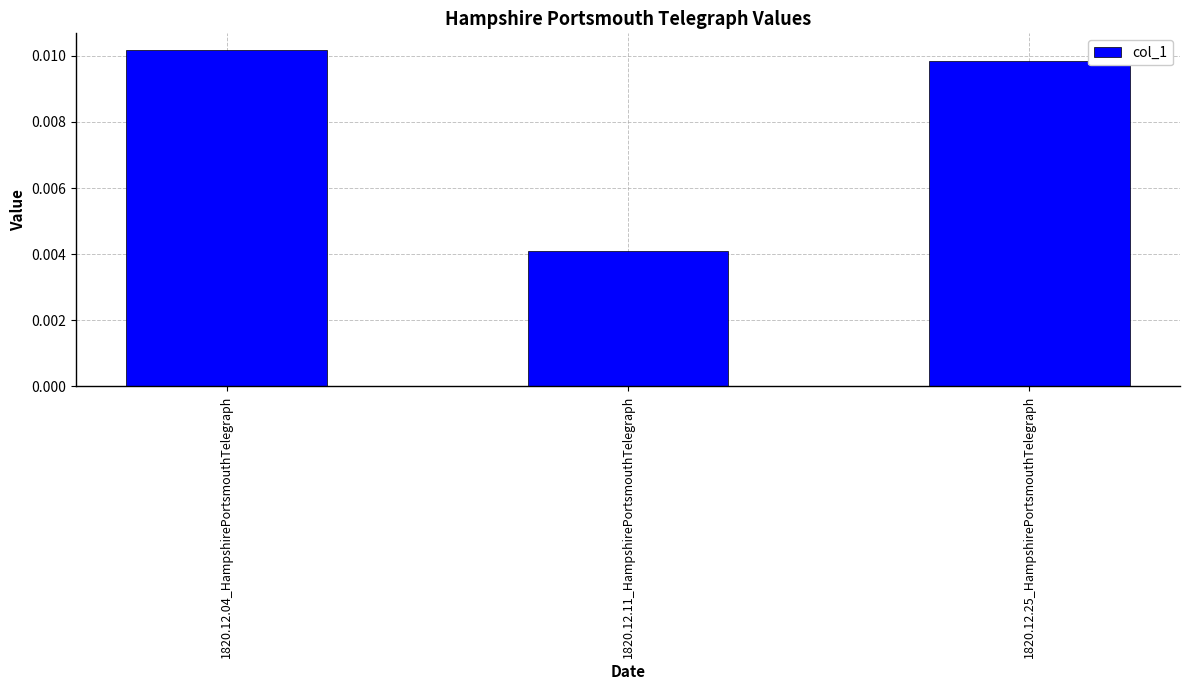

What is the label of the 1st bar from the left?

1820.12.04_HampshirePortsmouthTelegraph